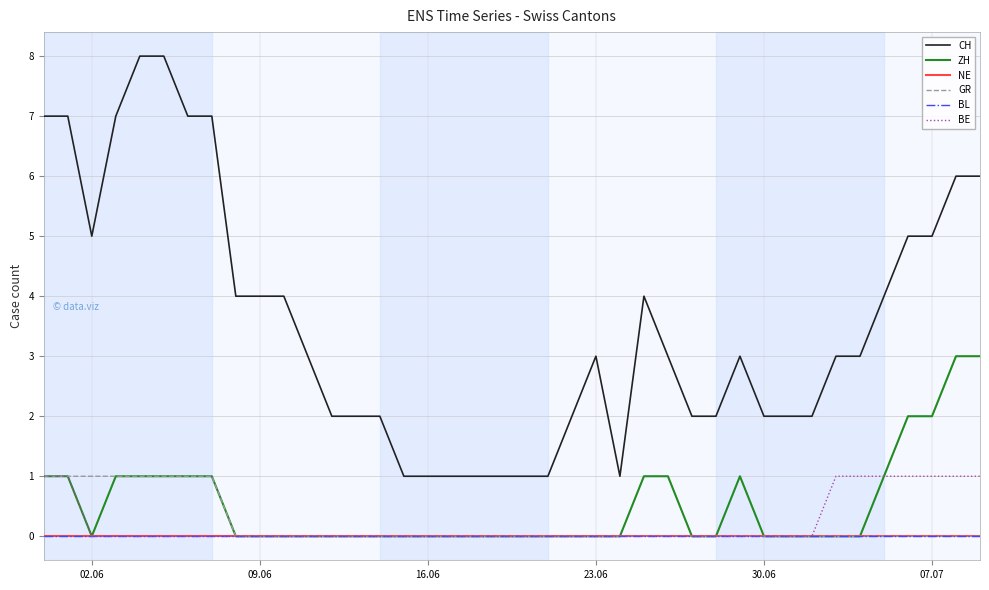

Does the chart have visible grid lines?

Yes